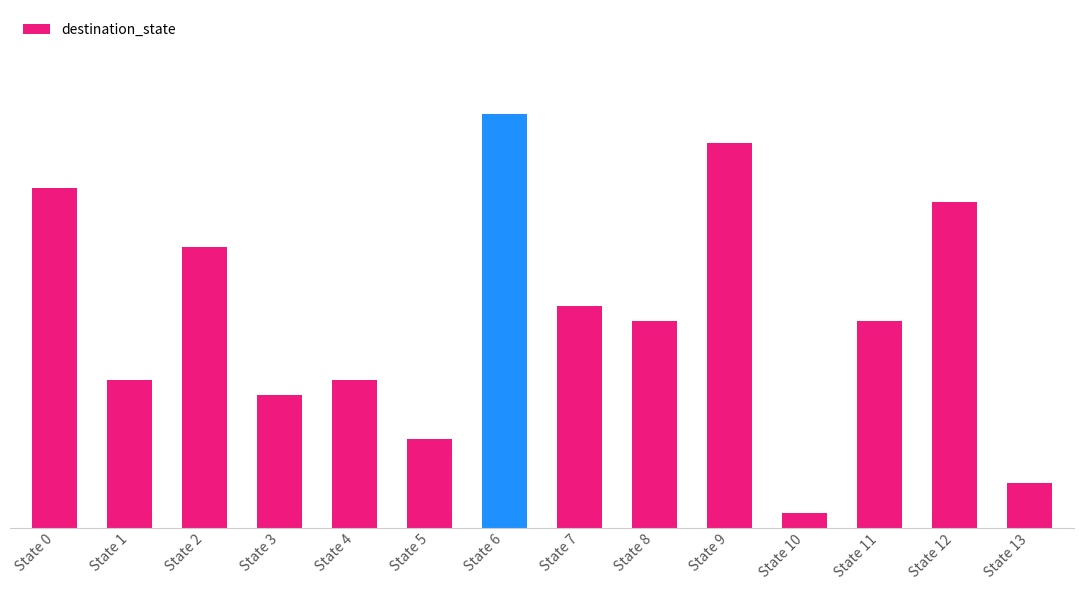

What is the difference between the second highest and second lowest values?

23